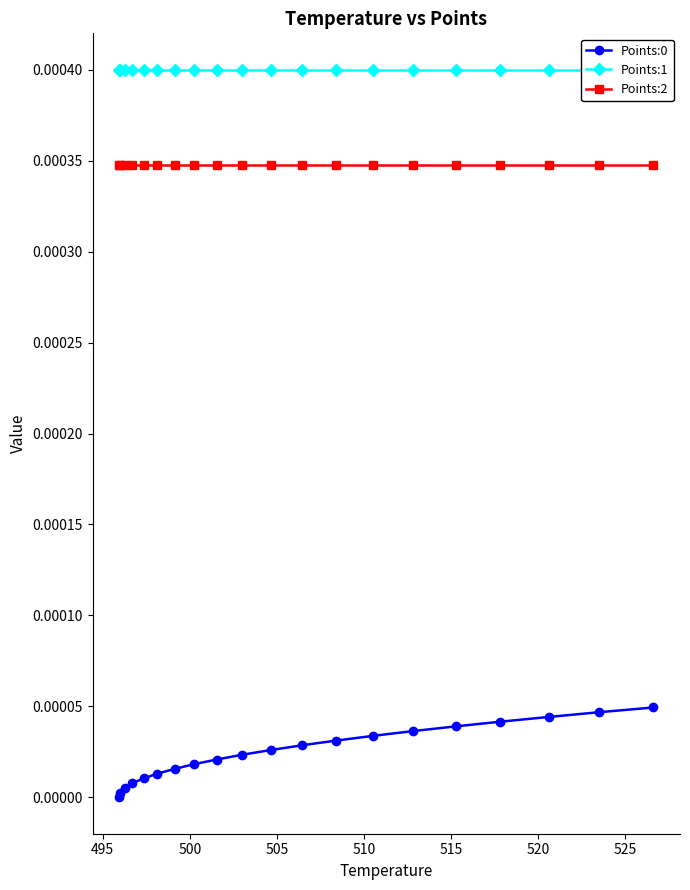

How many lines are shown in the chart?

3